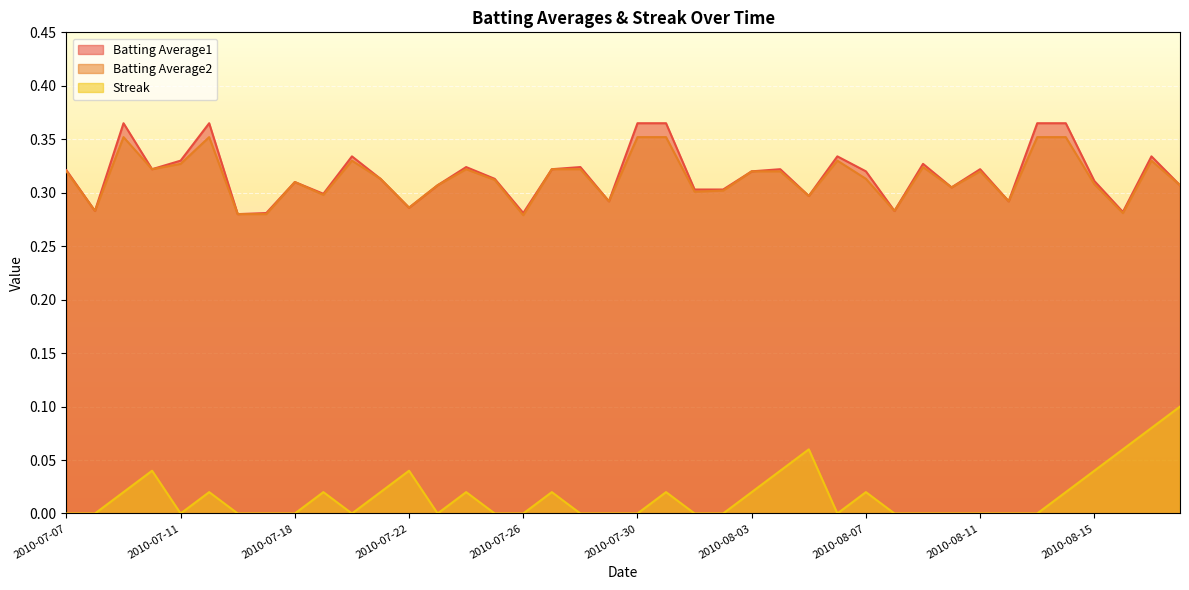

True or false: Batting Average1 has a value of 0.5 at 2010-08-05.

False